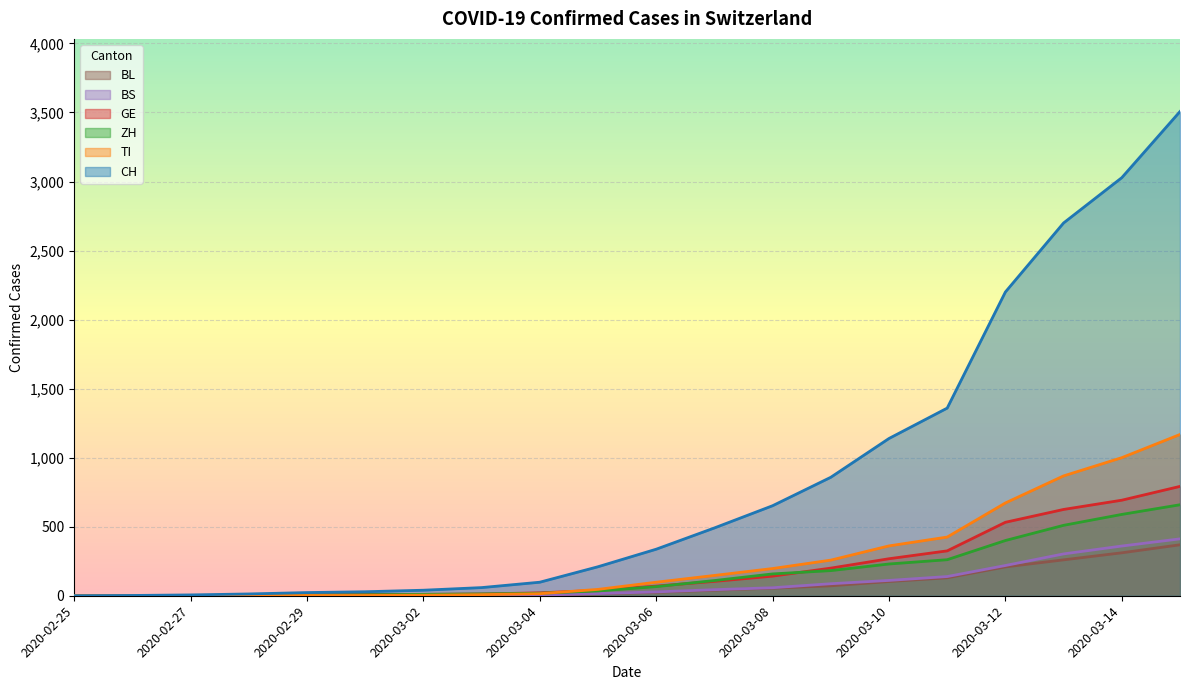

How many lines are shown in the chart?

6